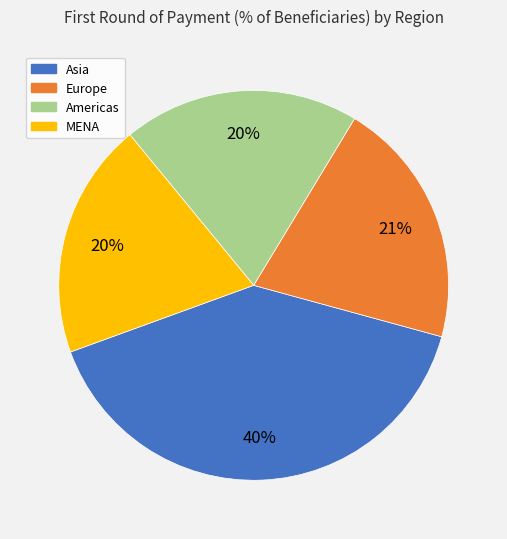

To the nearest percent, what is the average slice percentage?

25%